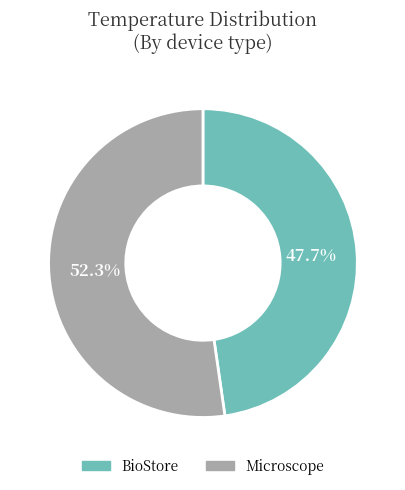

Is it true that Microscope is 66% of the pie?

False